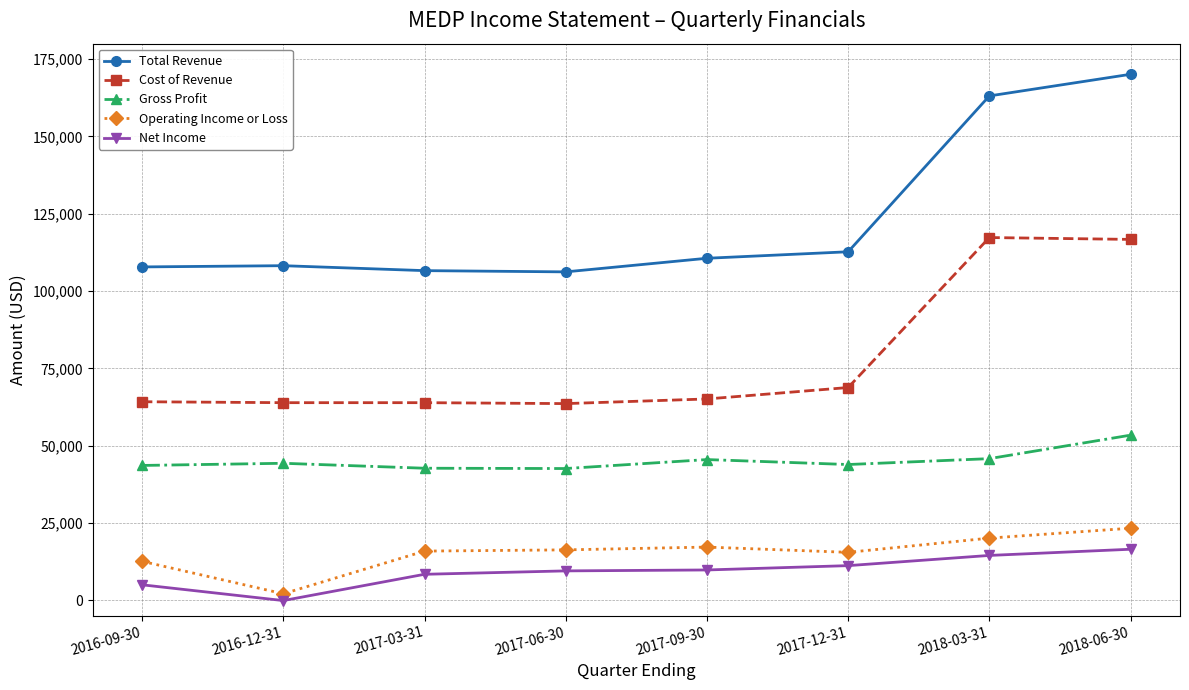

At which label does Gross Profit reach its peak?

2018-06-30